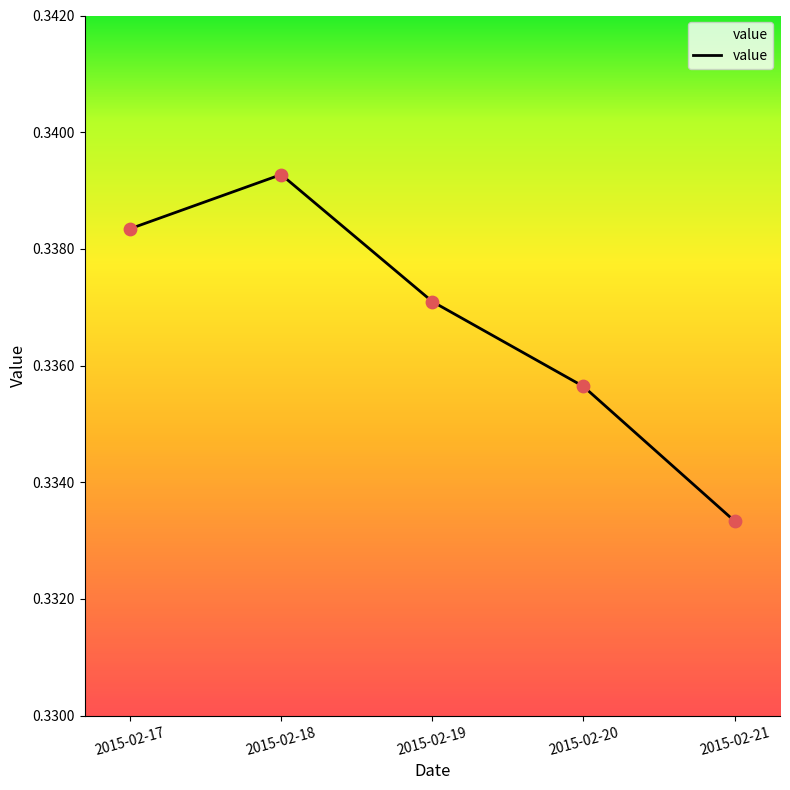

Which has a higher value, 2015-02-20 or 2015-02-19?

2015-02-19